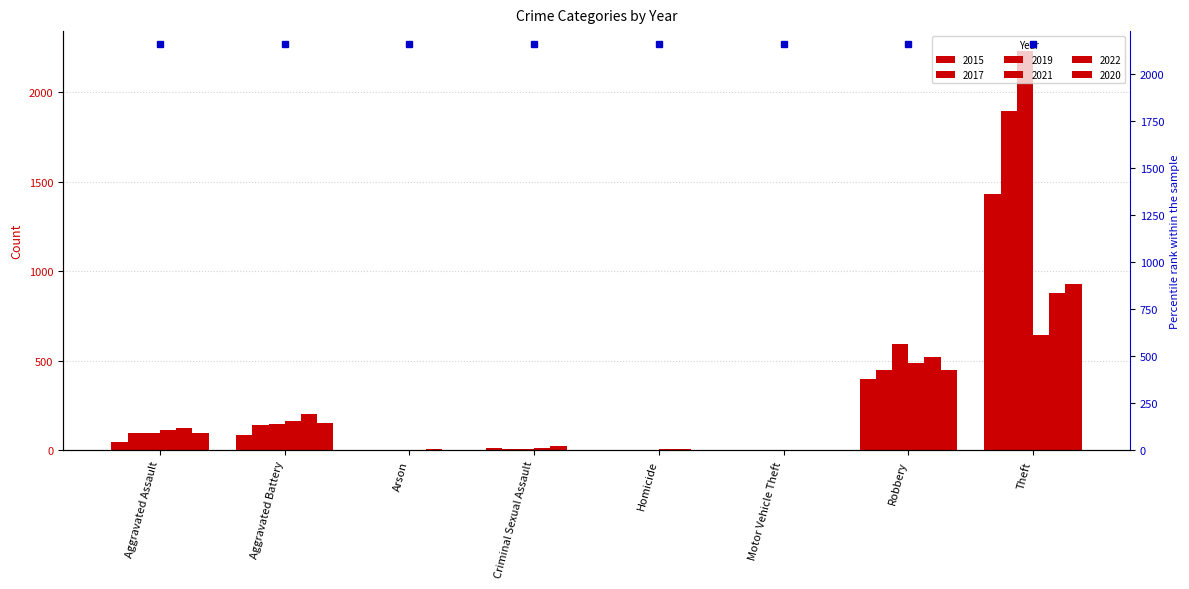

What is the highest value of the 2015 series?

1429